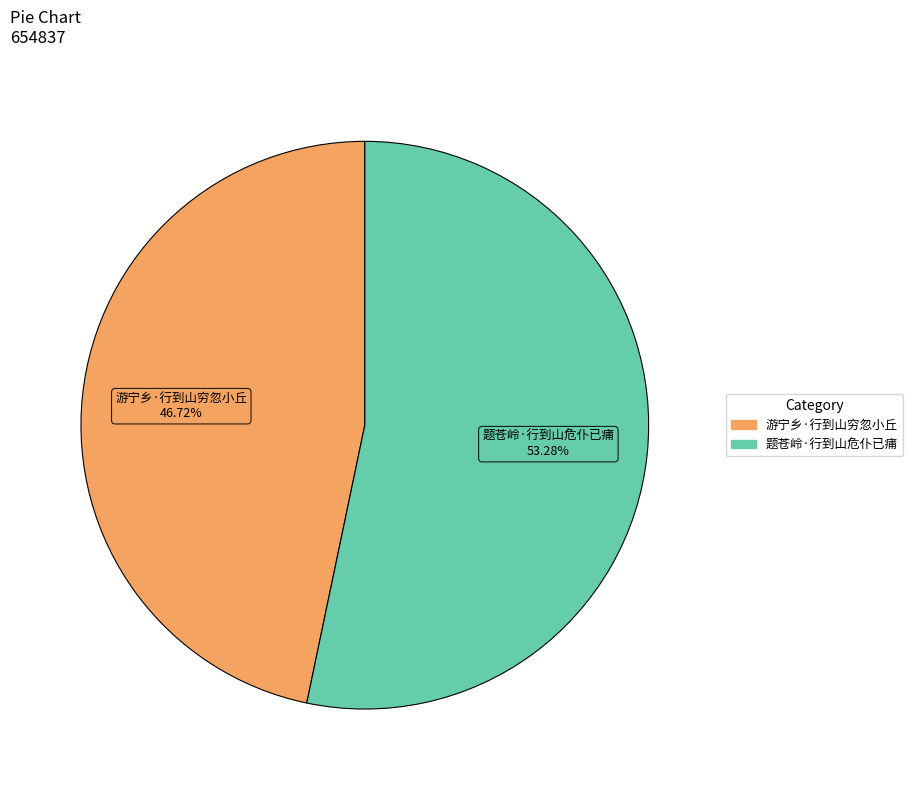

To the nearest percent, what portion does 题苍岭·行到山危仆已痡 represent?

53%